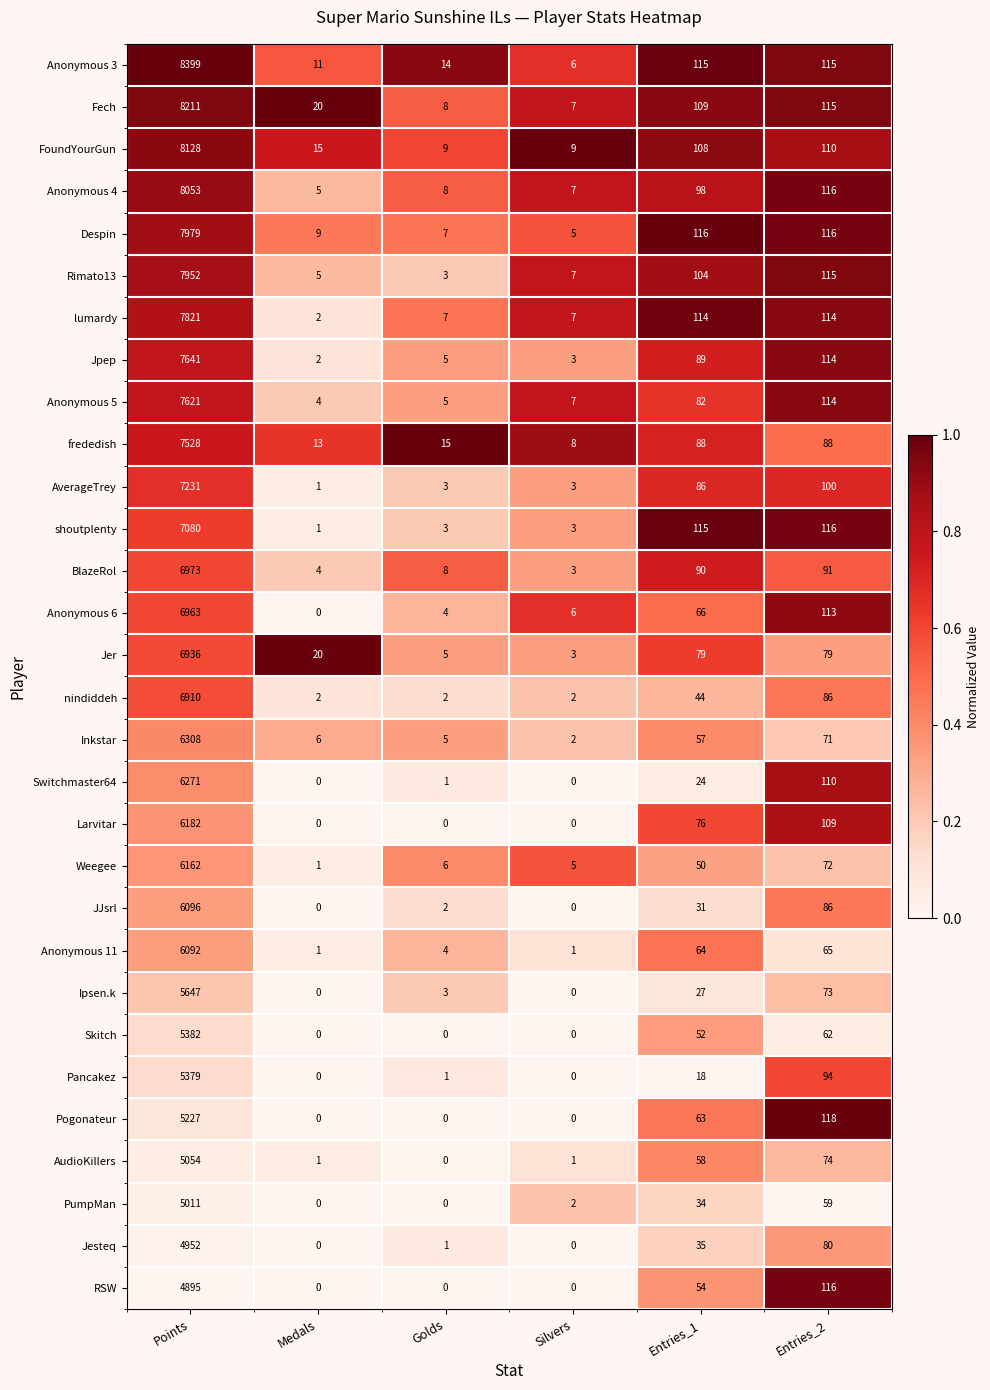

Which series has the largest total across all categories?

Anonymous 3